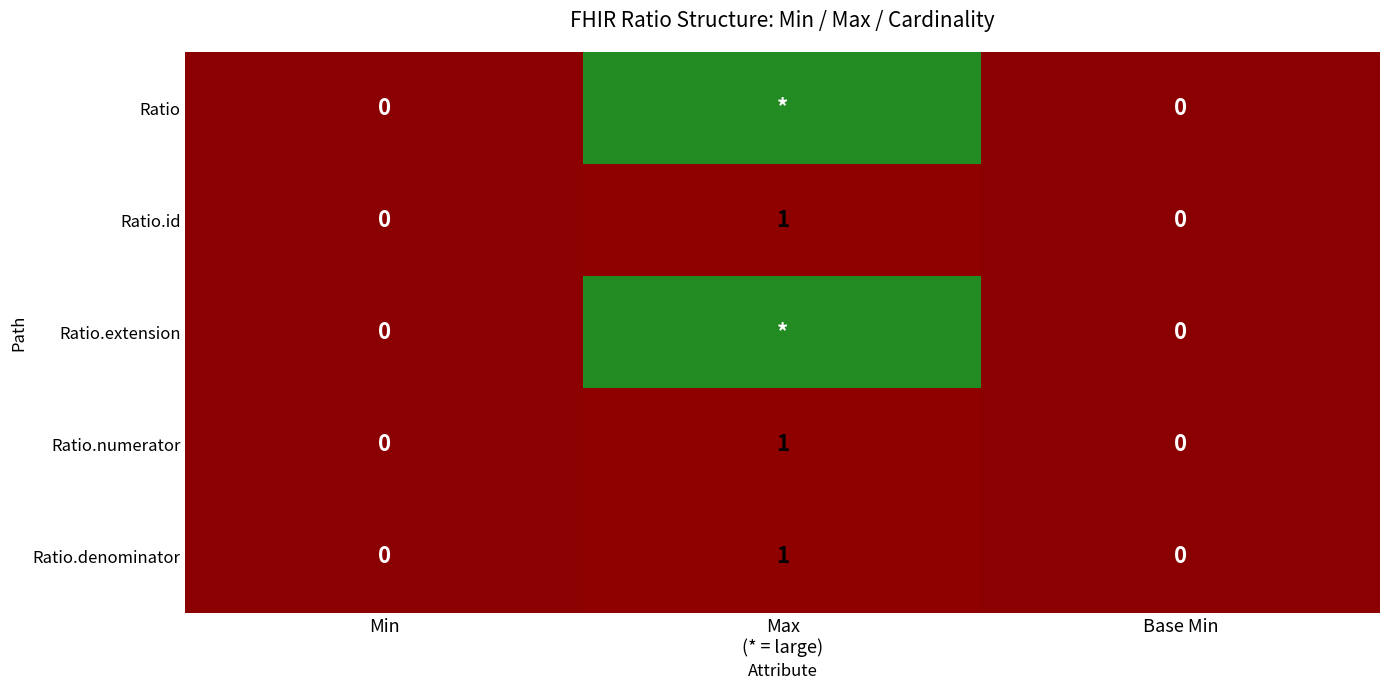

At how many categories does at least one series exceed 17?

1